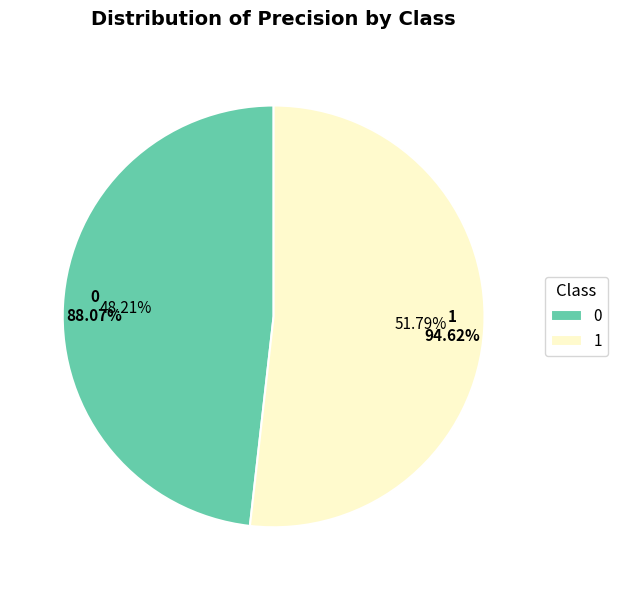

Is it true that 1 is 57% of the pie?

False